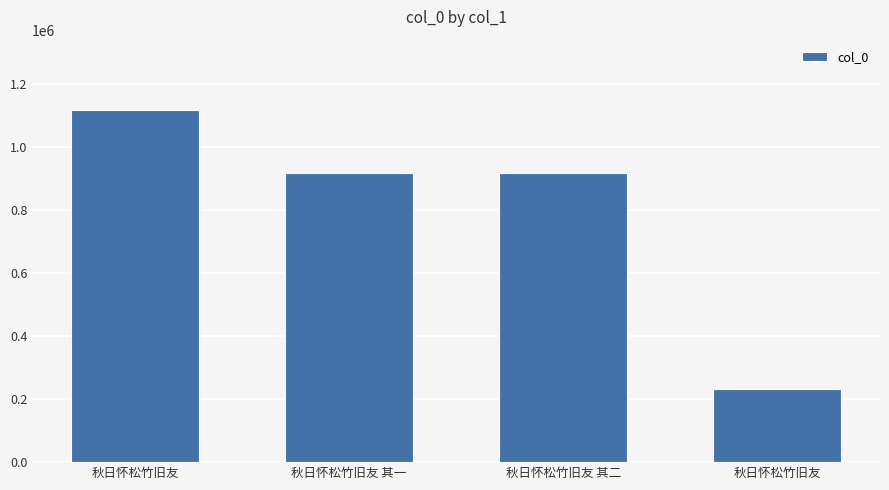

How many bars are there in total?

4